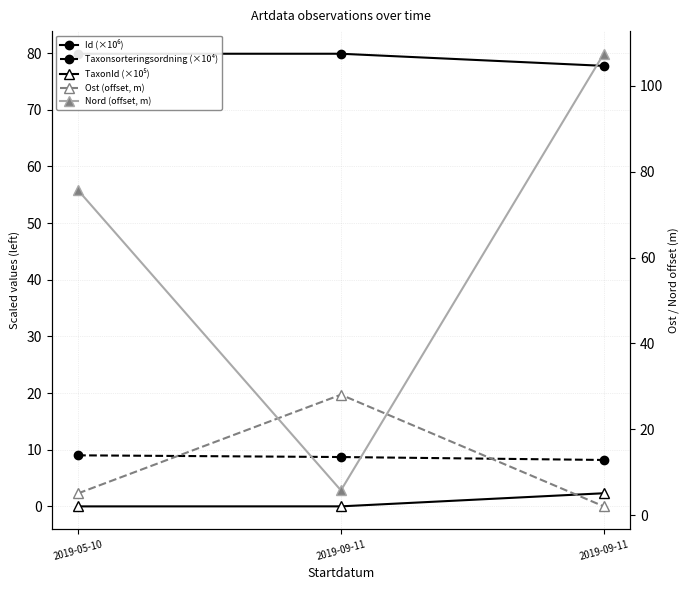

Which category has the lowest value in the Ost (offset, m) series?

2019-09-11